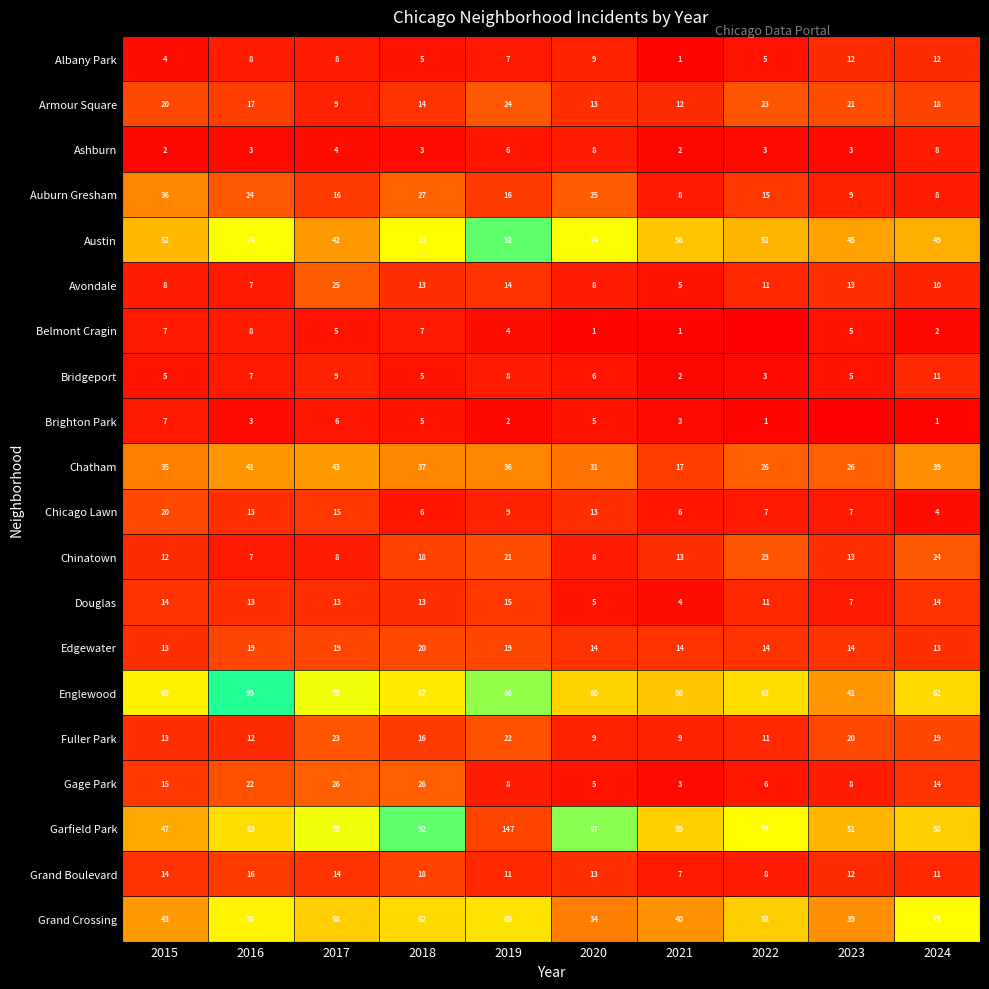

What is the sum of the Armour Square values at 2018 and 2022?

37